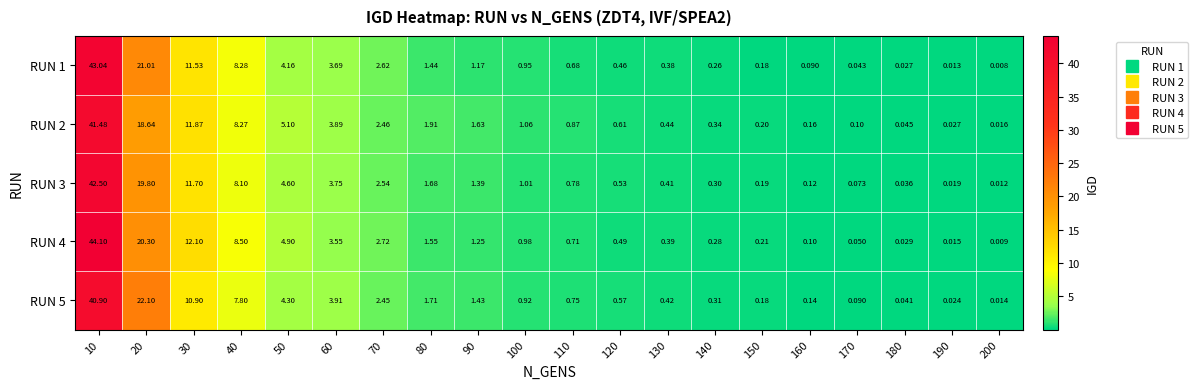

Is the value of RUN 3 at 20 greater than the value of RUN 4 at 30?

Yes